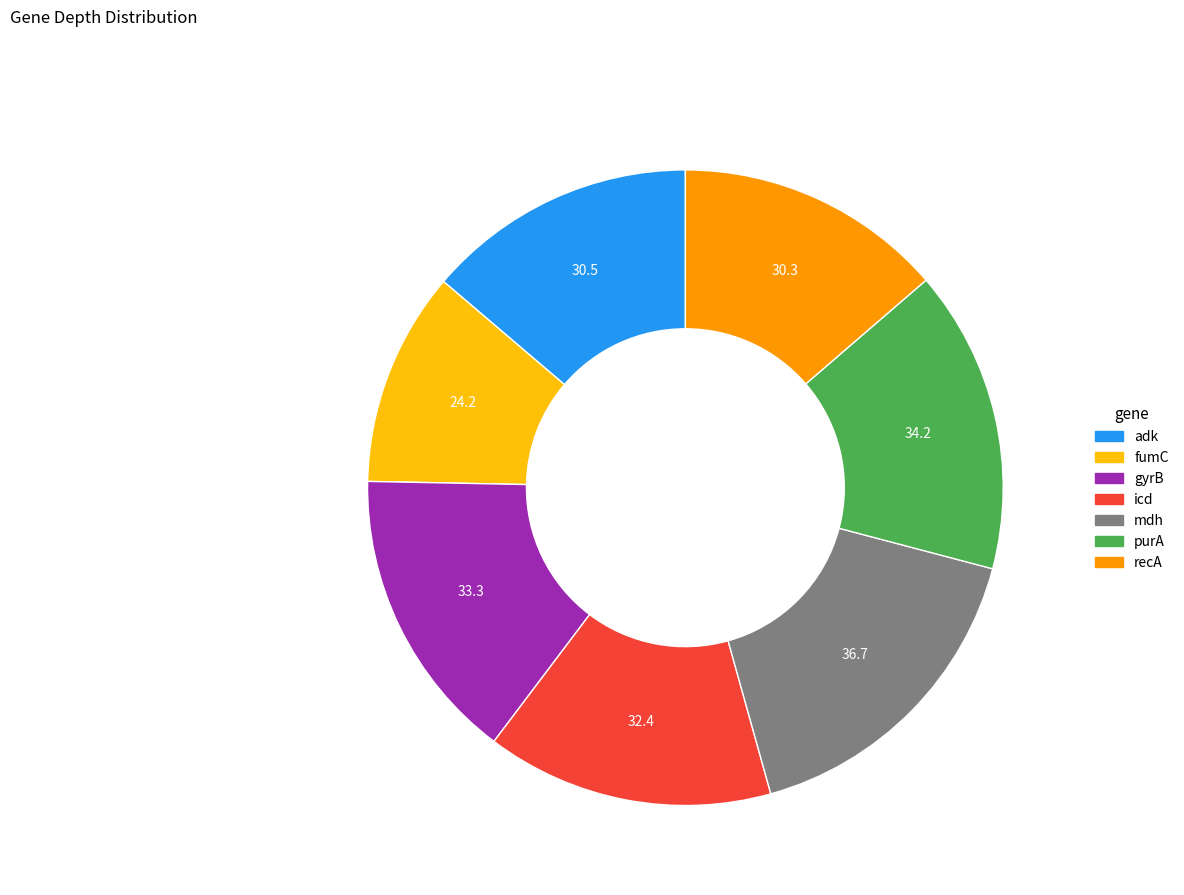

The purA slice represents 15% of the pie. True or false?

True